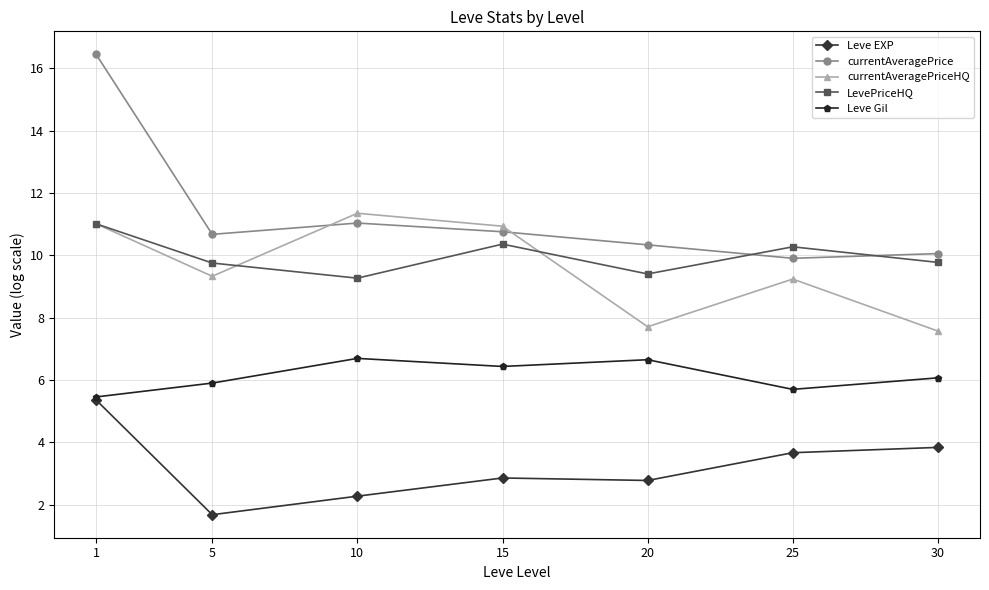

The Leve EXP series shows 2.8 at 20. True or false?

True